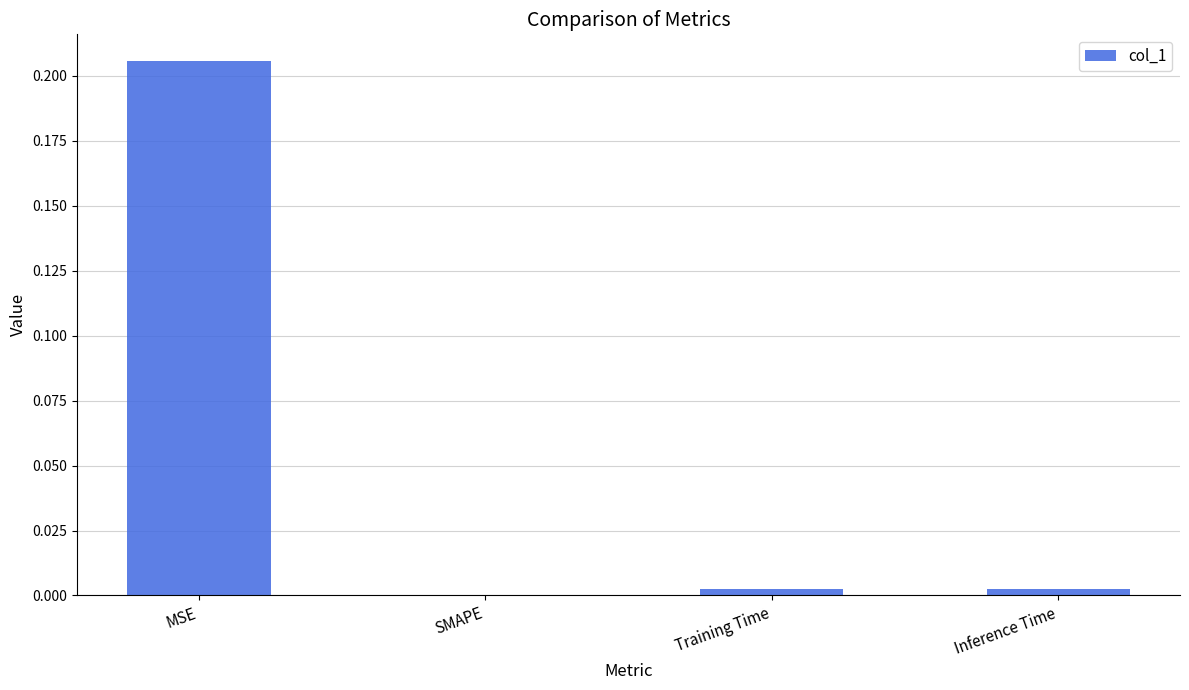

Is it true that the value at SMAPE is -0.1?

False